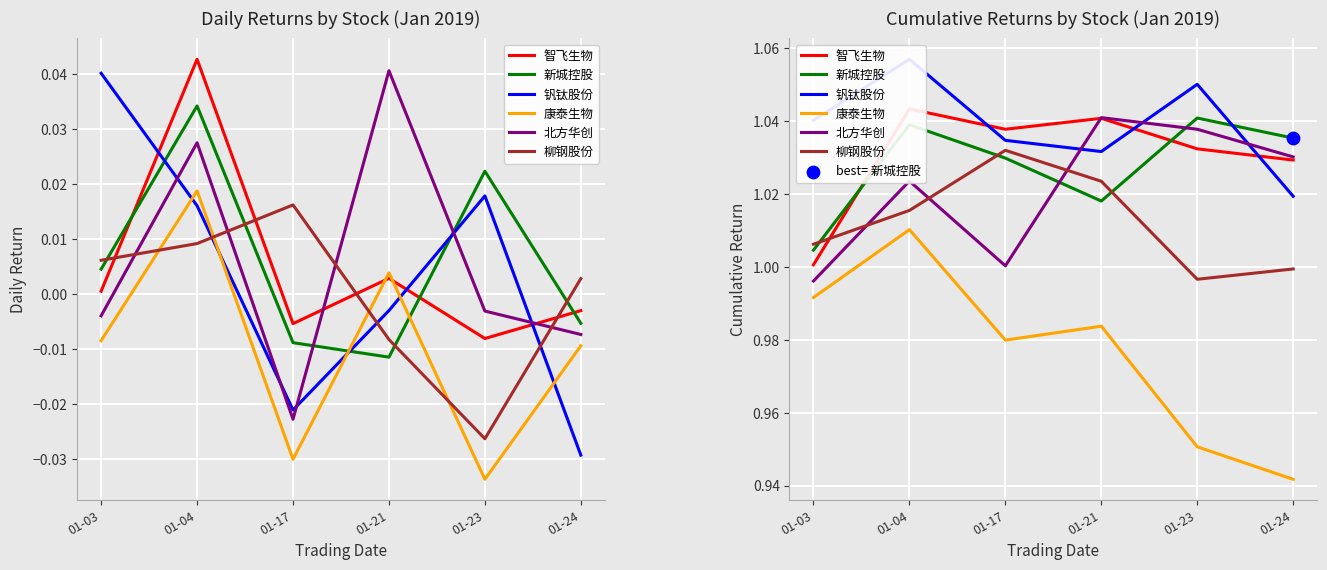

Which series contains the lowest Y value?

康泰生物